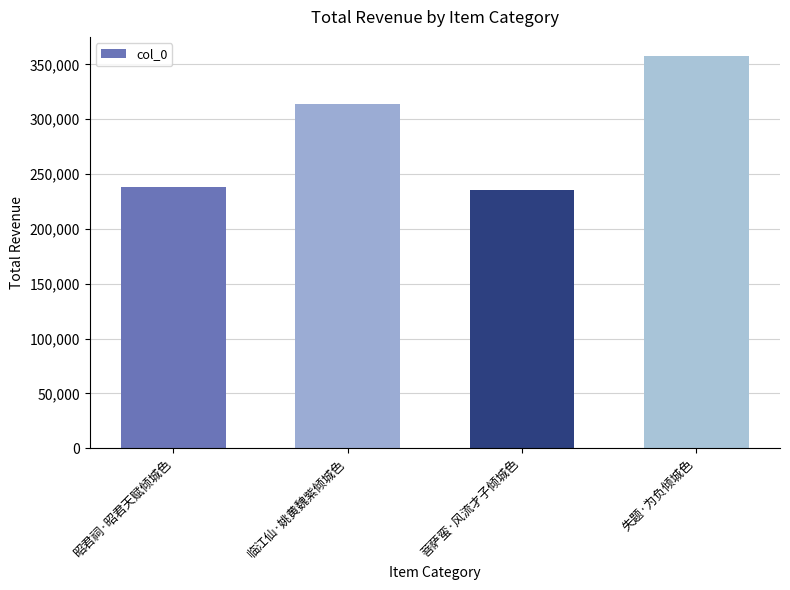

What is the sum of the values at 菩萨蛮·风流才子倾城色 and 失题·为负倾城色?

592807